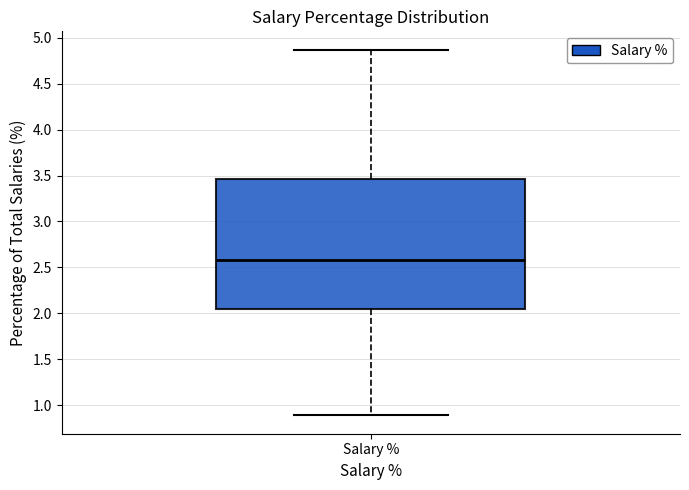

Transcribe this box plot: give where the median line is, the range the box spans, and where the two whiskers end, as read against the y-axis. The values are not printed on the chart, so give them approximately, as read against the axis.

median 2.60, box 2.05 to 3.45, whiskers 0.90 to 4.85